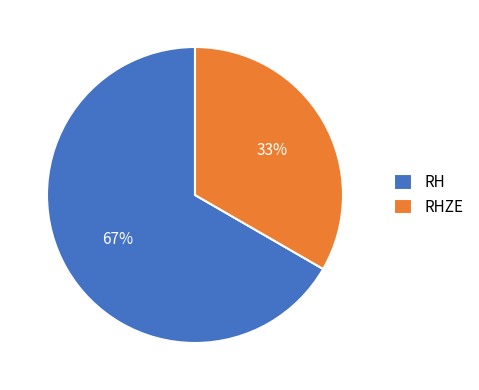

Is there any slice that represents more than half of the pie?

Yes